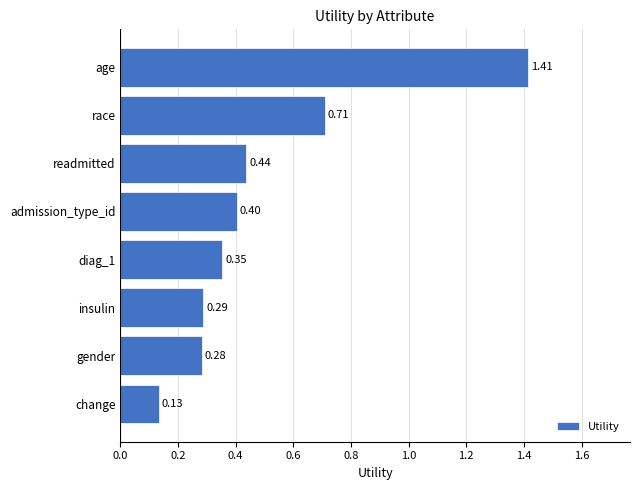

What is the change in value from diag_1 to race?

+0.4